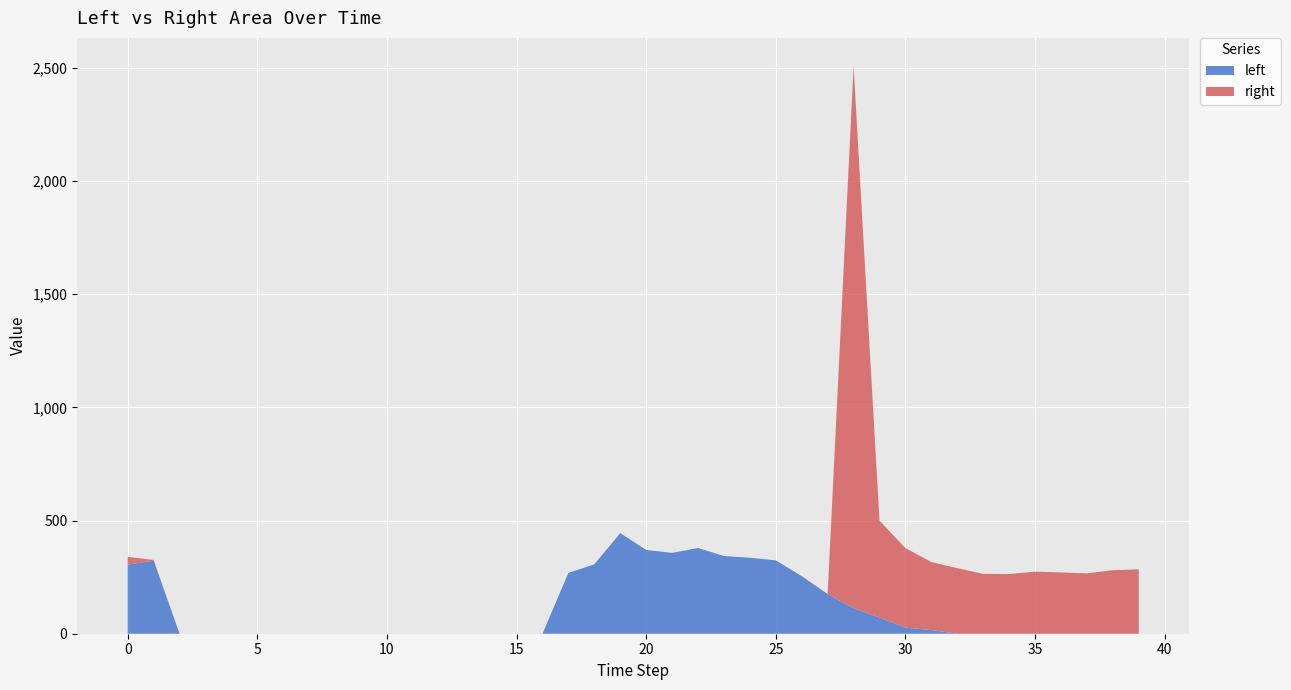

Reading left to right, transcribe all the data shown in this chart.

left: 0=305.3	1=322.7	2=0.0	3=0.0	4=0.0	5=0.0	6=0.0	7=0.0	8=0.0	9=0.0	10=0.0	11=0.0	12=0.0	13=0.0	14=0.0	15=0.0	16=0.0	17=268.7	18=306.6	19=444.4	20=370.2	21=357.2	22=378.7	23=343.3	24=335.5	25=324.1	26=254.4	27=175.0	28=112.4	29=71.7	30=27.0	31=16.1	32=0.0	33=0.0	34=0.0	35=0.0	36=0.0	37=0.0	38=0.0	39=0.0
right: 0=34.0	1=3.4	2=0.0	3=0.0	4=0.0	5=0.0	6=0.0	7=0.0	8=0.0	9=0.0	10=0.0	11=0.0	12=0.0	13=0.0	14=0.0	15=0.0	16=0.0	17=0.0	18=0.0	19=0.0	20=0.0	21=0.0	22=0.0	23=0.0	24=0.0	25=0.0	26=0.0	27=0.0	28=2394.5	29=427.9	30=351.4	31=300.4	32=289.6	33=264.5	34=263.8	35=274.3	36=270.9	37=266.5	38=280.9	39=284.4